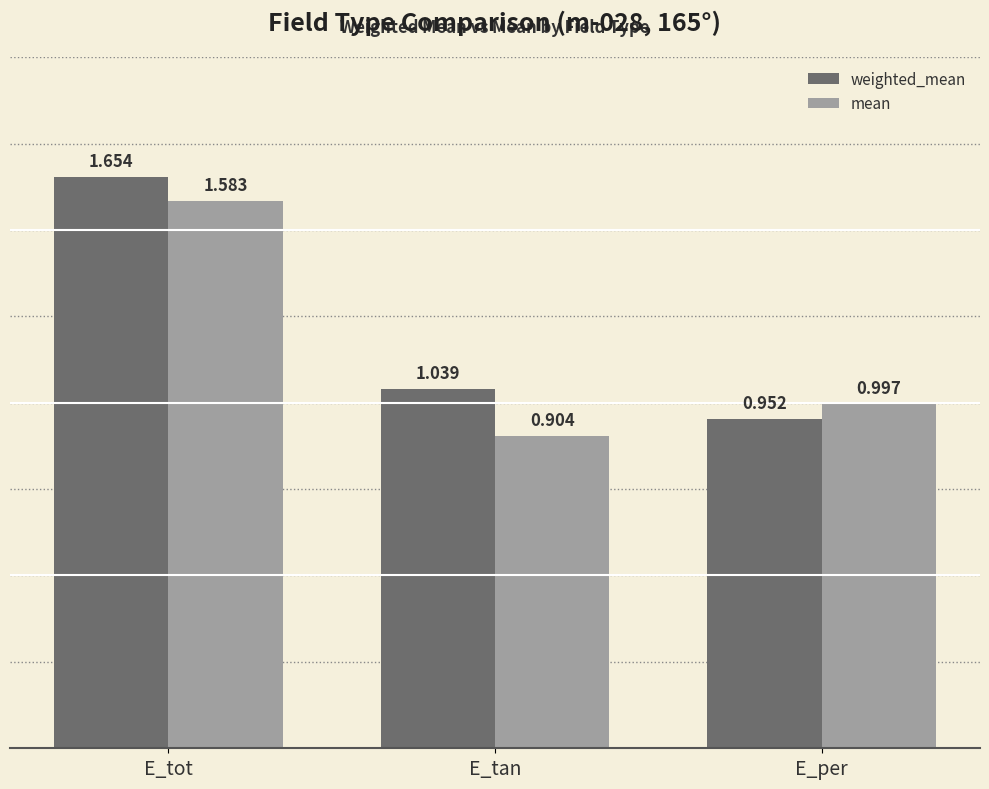

Between E_tot and E_tan, which series saw the biggest shift?

mean